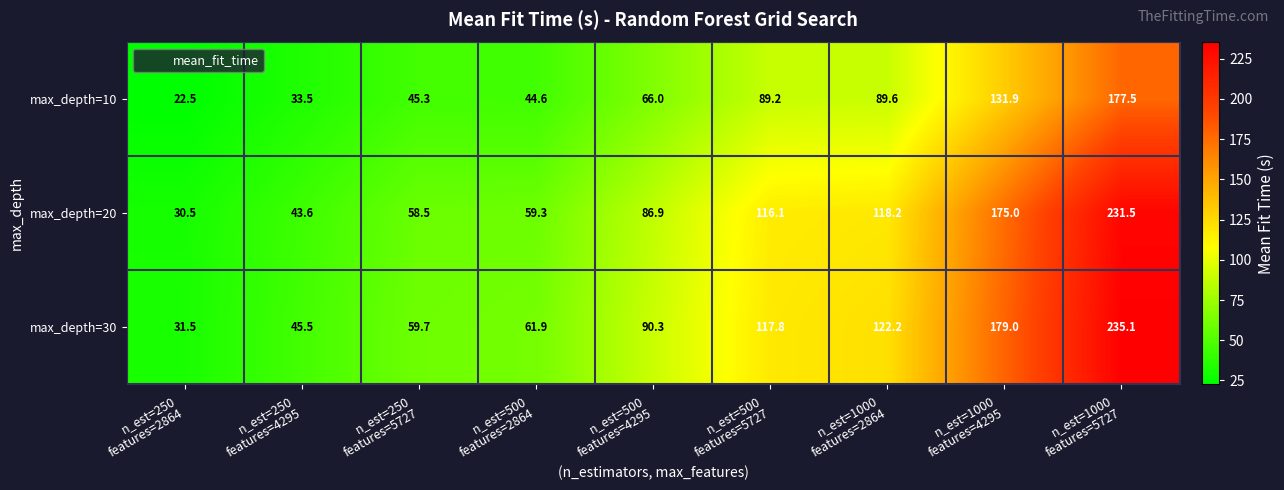

What is the maximum value for max_depth=10?

177.5